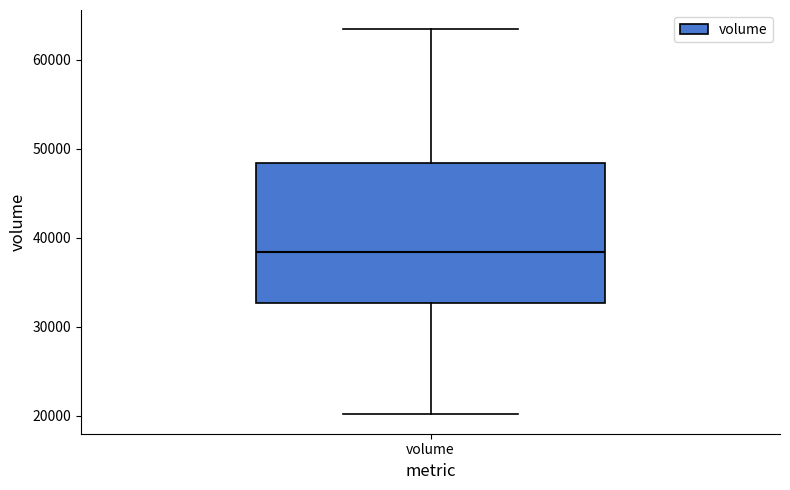

Read this box plot against the y-axis: the position of the median line, the range covered by the box, and the ends of both whiskers. The values are not printed on the chart, so give them approximately, as read against the axis.

median 38000, box 33000 to 48000, whiskers 20000 to 63000